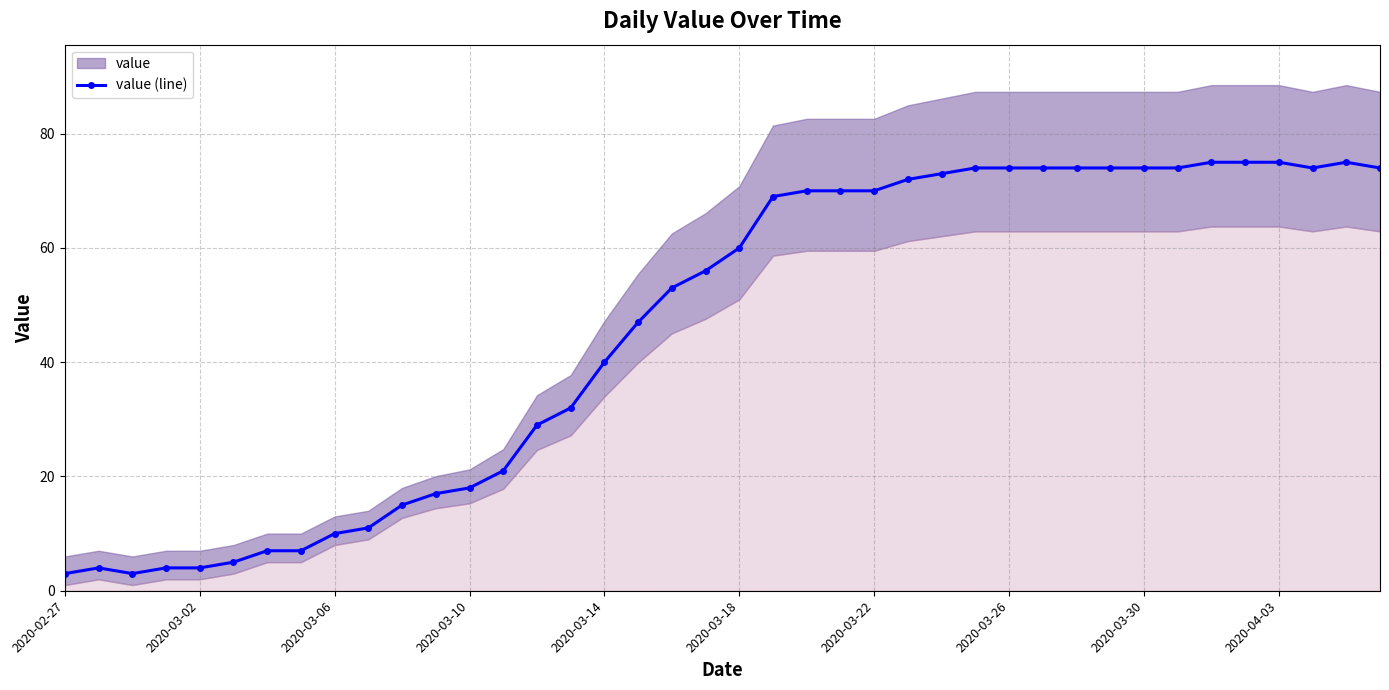

True or false: the data has more than 0 interior local peaks.

True